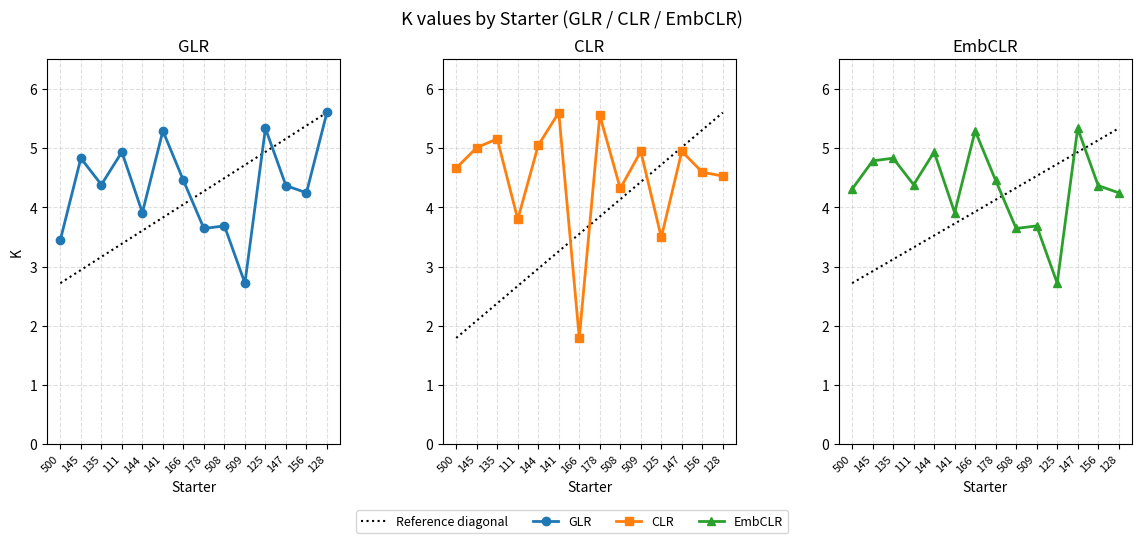

What is the difference between the CLR values at 141 and 125?

2.1